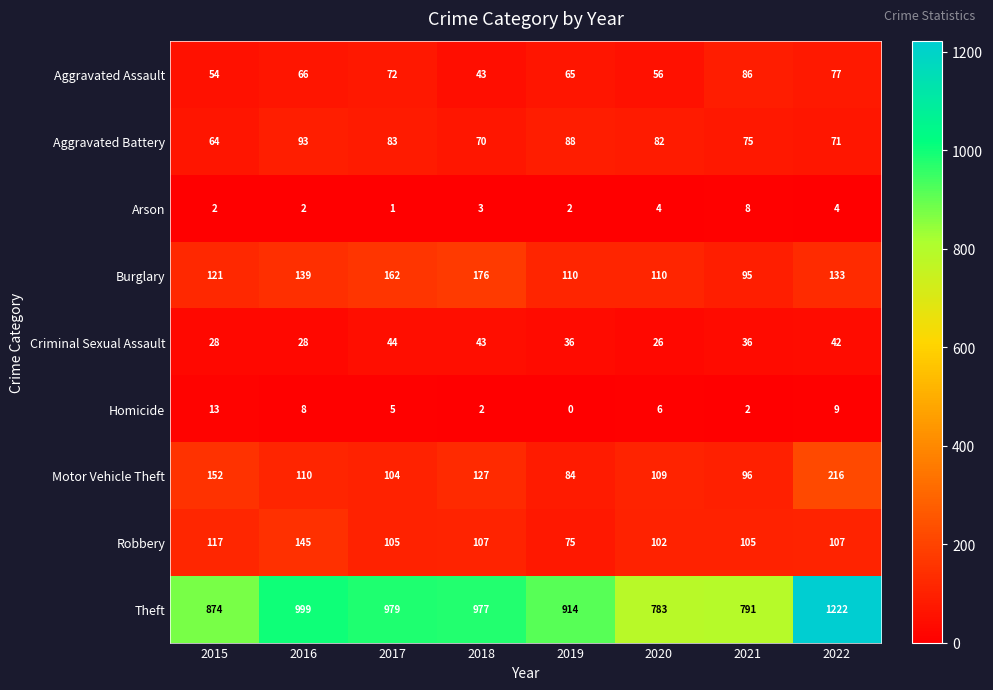

What is the spread (max minus min) of values at 2015?

872